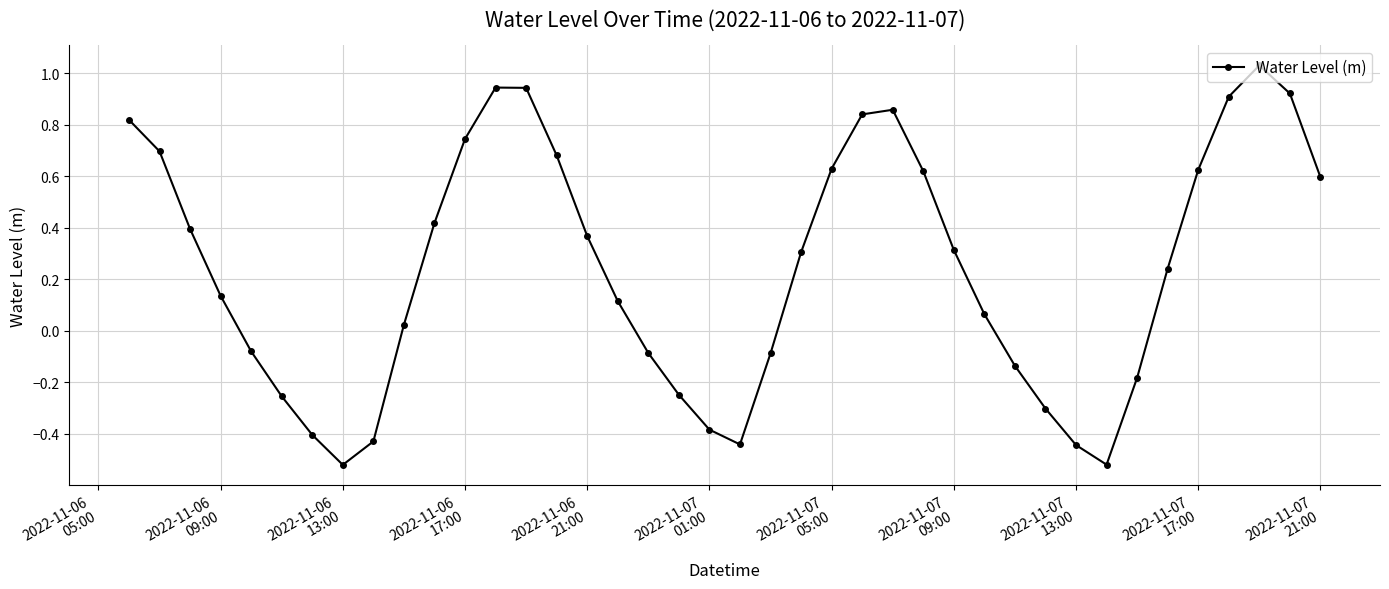

How many interior local valleys (lower than both neighbors) does the data have?

3